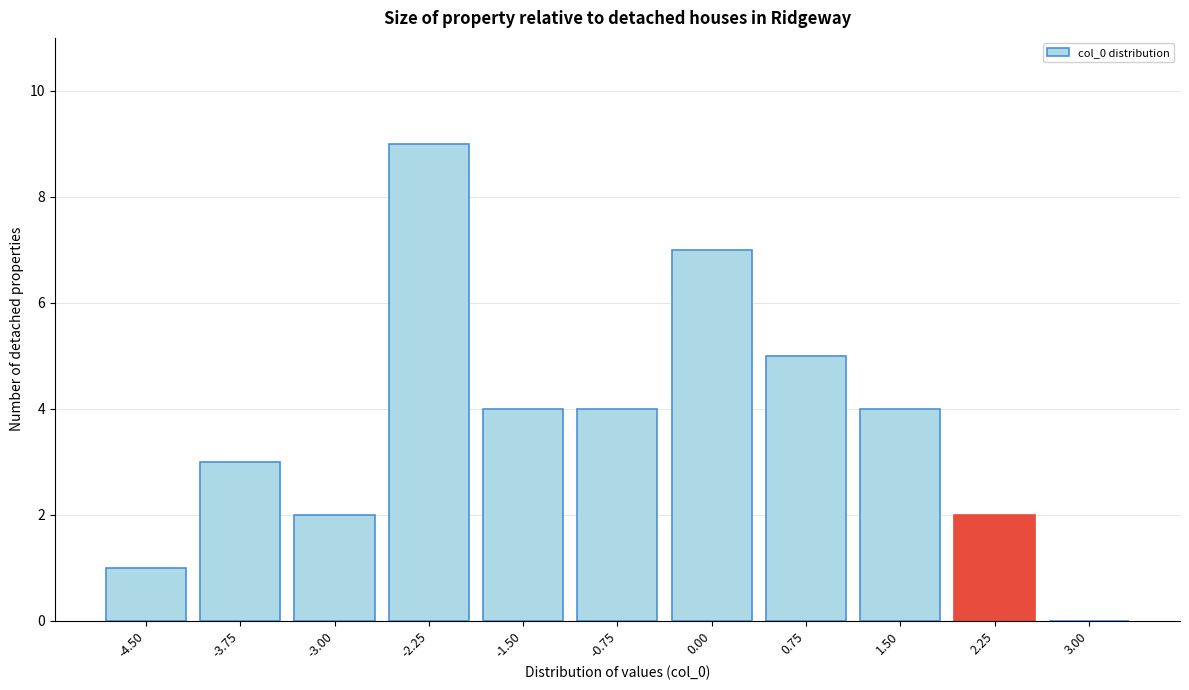

Reading right to left, extract all data points from this chart.

3.00=0	2.25=2	1.50=4	0.75=5	0.00=7	-0.75=4	-1.50=4	-2.25=9	-3.00=2	-3.75=3	-4.50=1